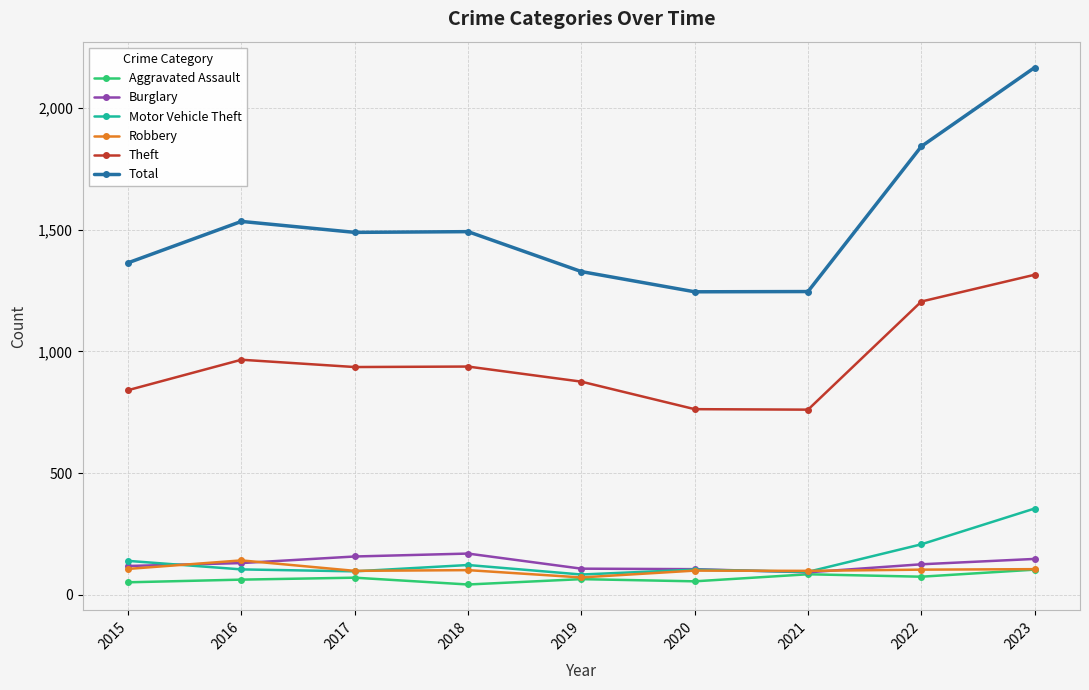

At how many categories does at least one series exceed 328?

9